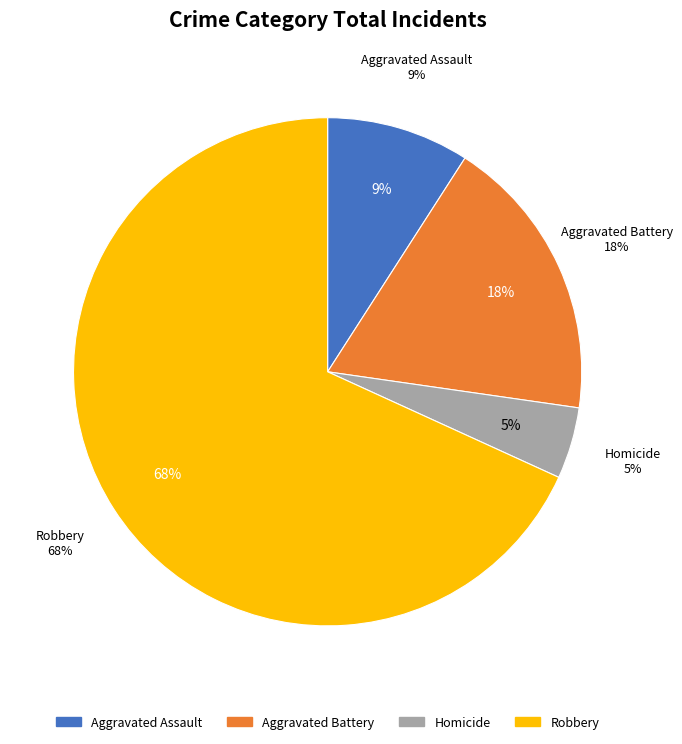

Does Robbery represent more than half of the total?

Yes